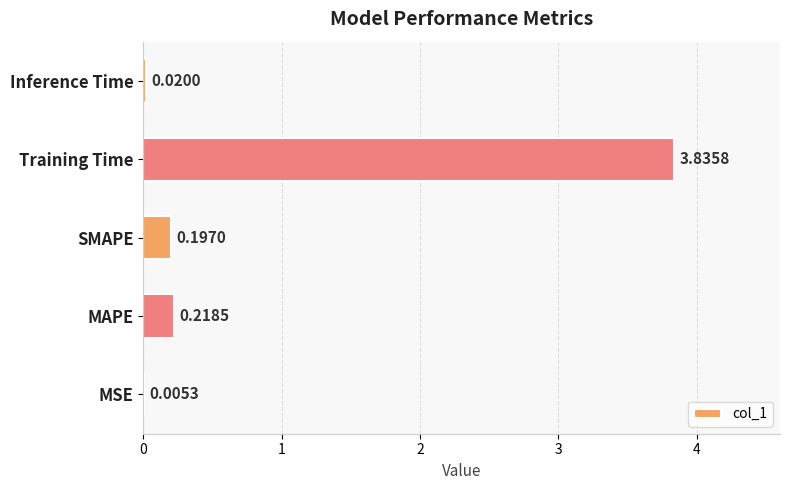

At which category does the chart reach its peak across all series?

Training Time